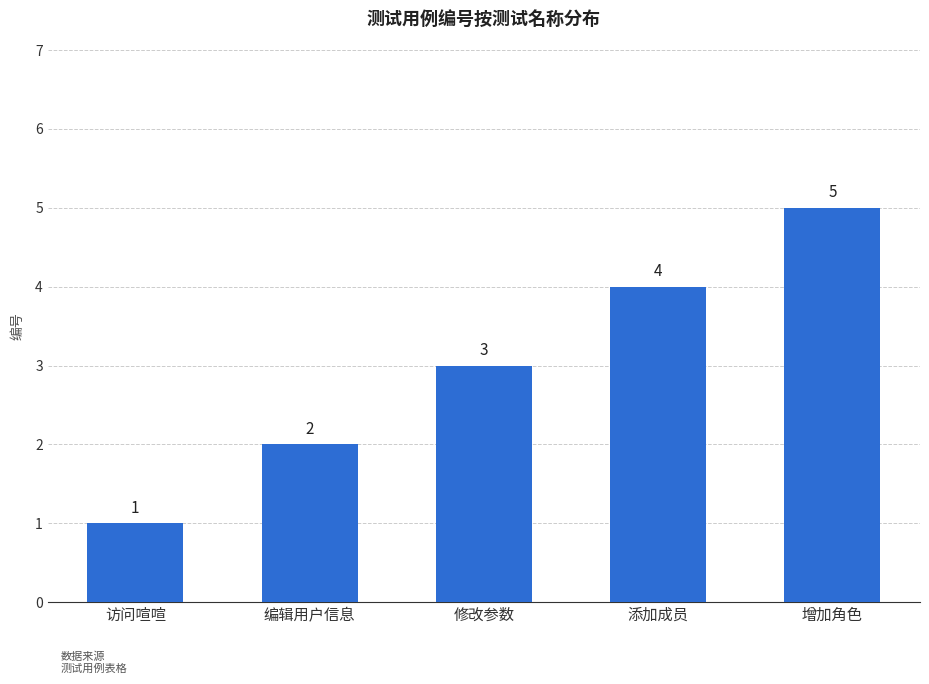

Count the number of data series in this chart.

1